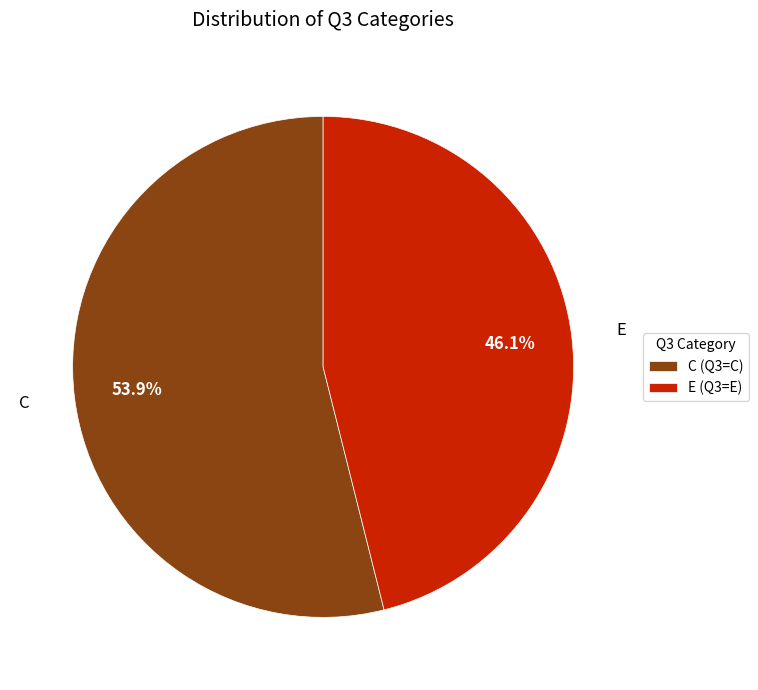

What is the largest slice in the pie chart?

C